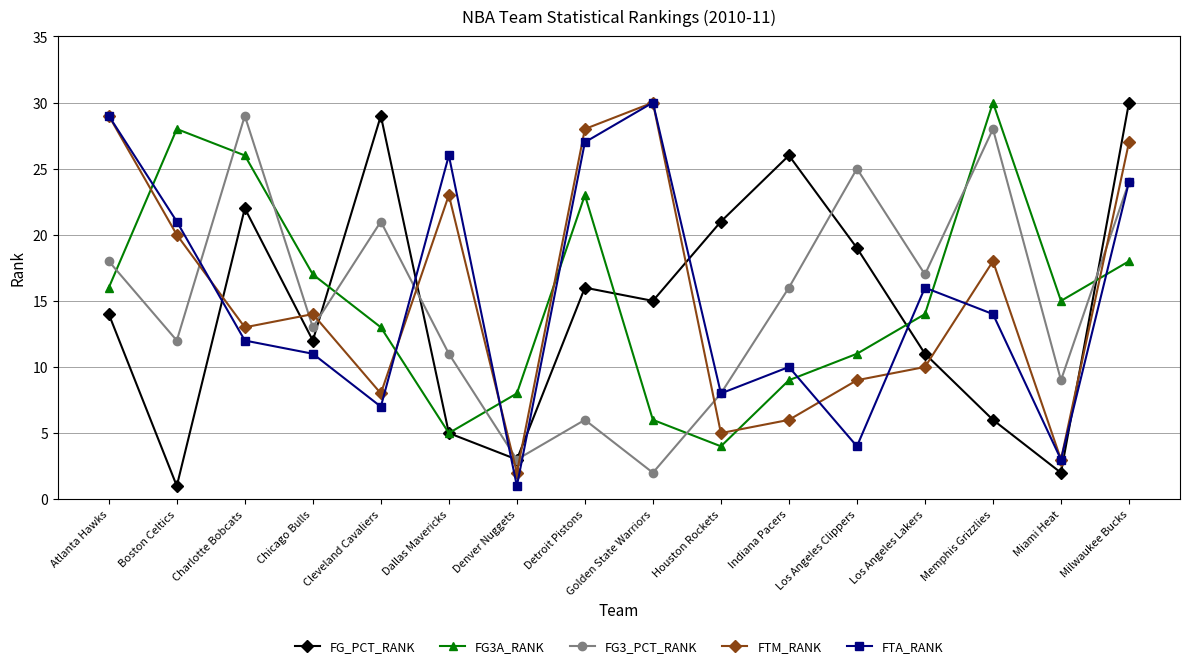

True or false: FG3A_RANK and FTM_RANK intersect in this chart.

True